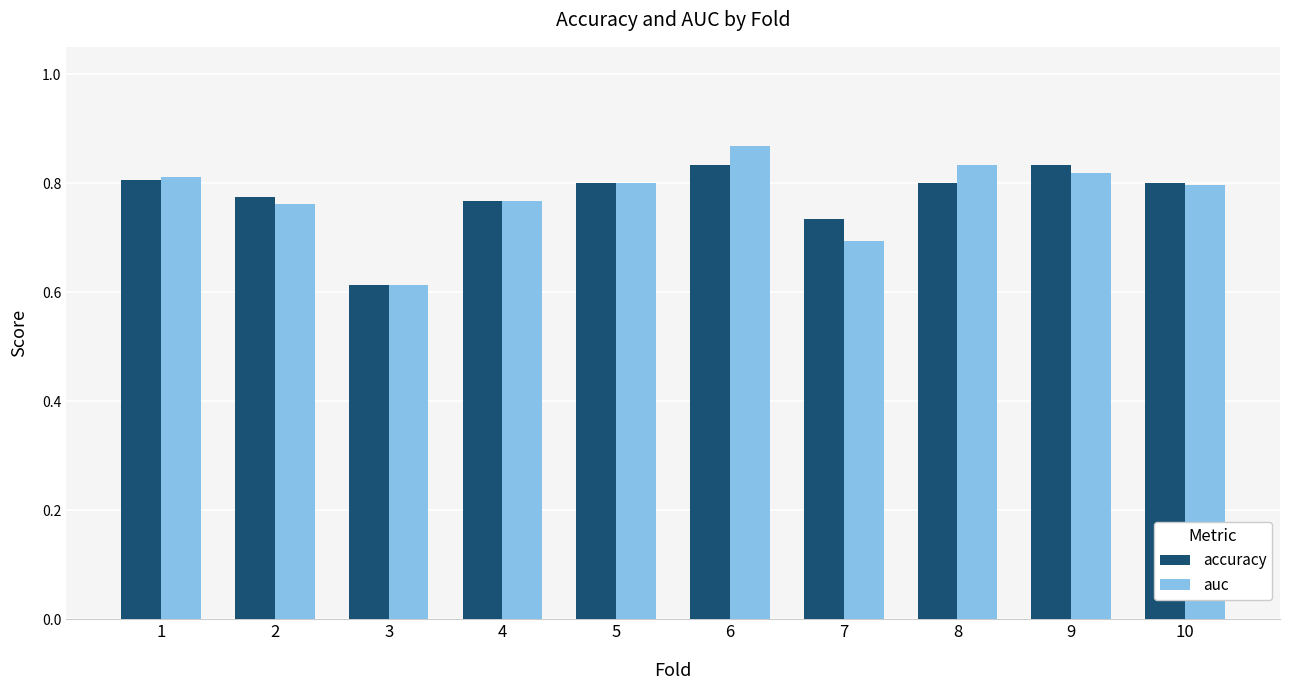

Where is accuracy nearest to the value 0?

3